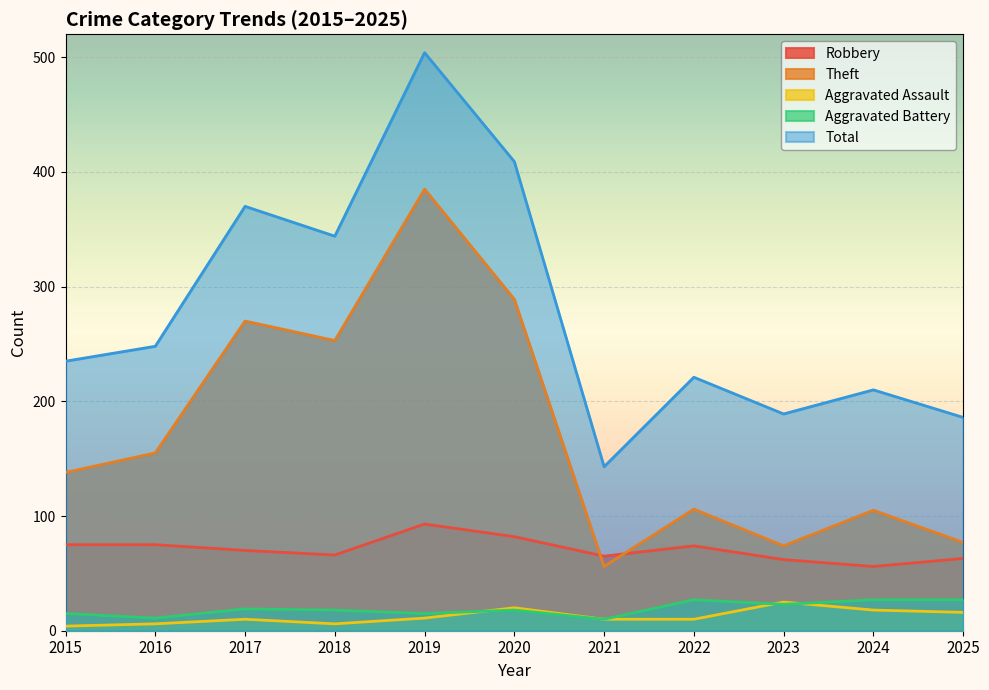

What are all the series names shown in the legend?

Robbery, Theft, Aggravated Assault, Aggravated Battery, Total